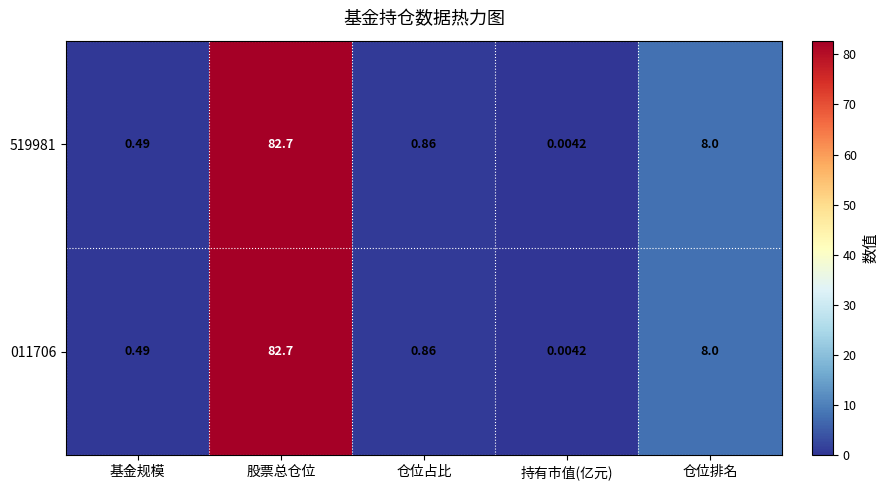

Rank the categories by 519981 value from lowest to highest.

持有市值(亿元), 基金规模, 仓位占比, 仓位排名, 股票总仓位